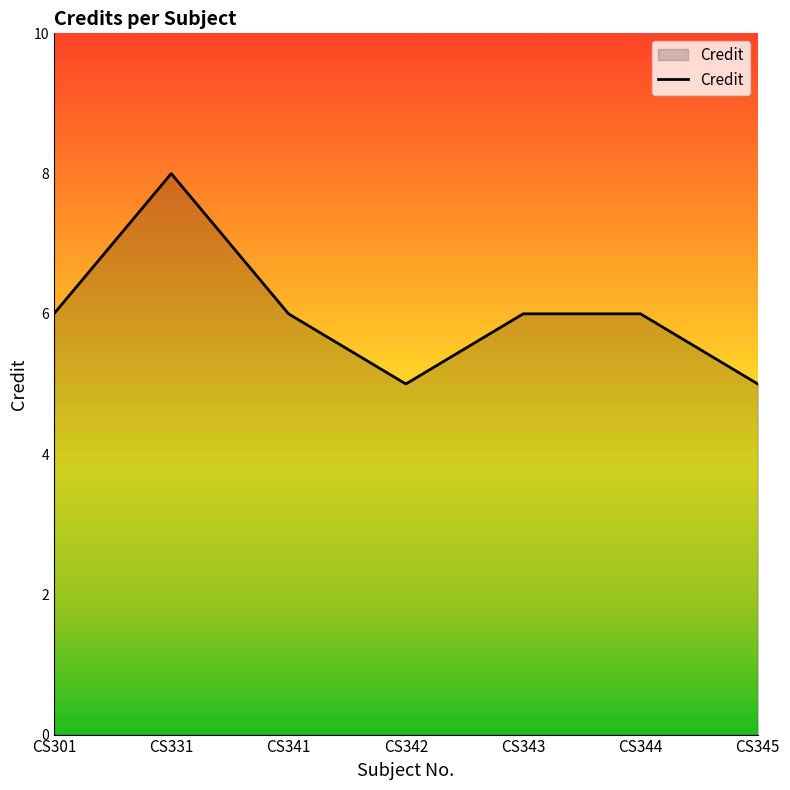

Between CS343 and CS345, which is larger?

CS343